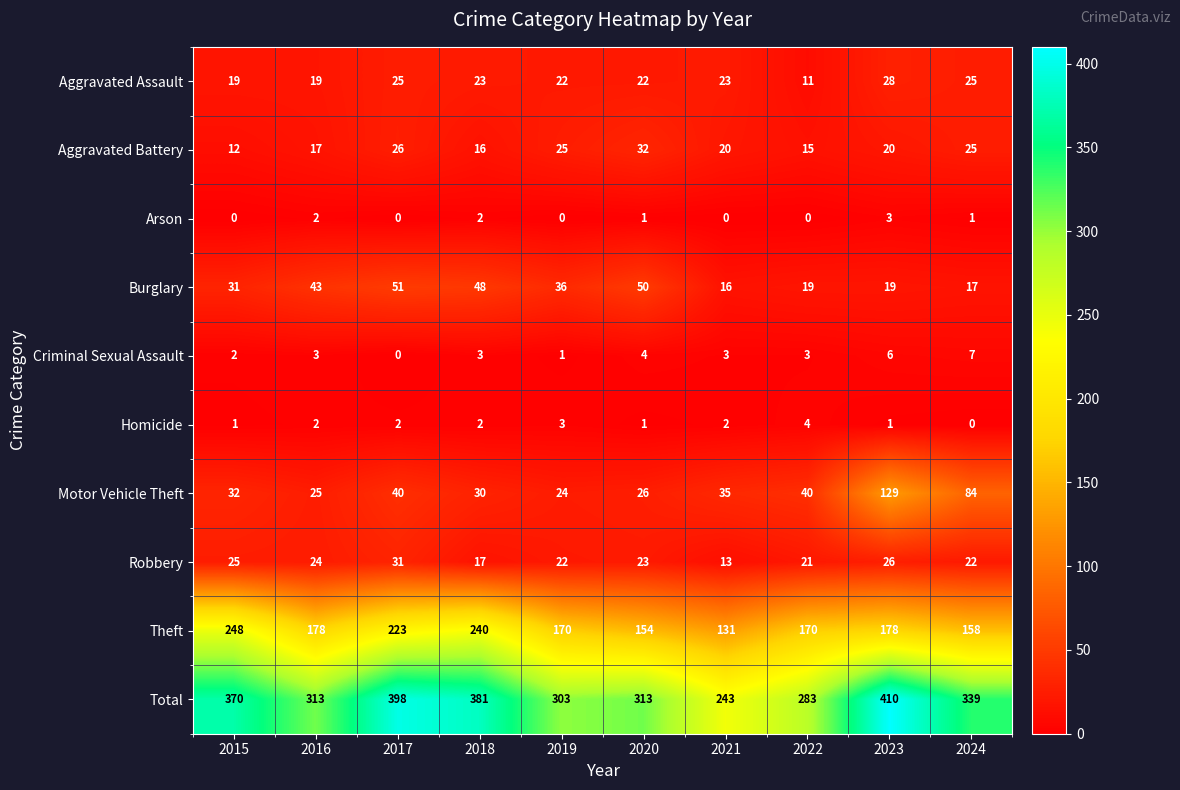

At 2021, list the series in order from largest to smallest.

Total, Theft, Motor Vehicle Theft, Aggravated Assault, Aggravated Battery, Burglary, Robbery, Criminal Sexual Assault, Homicide, Arson